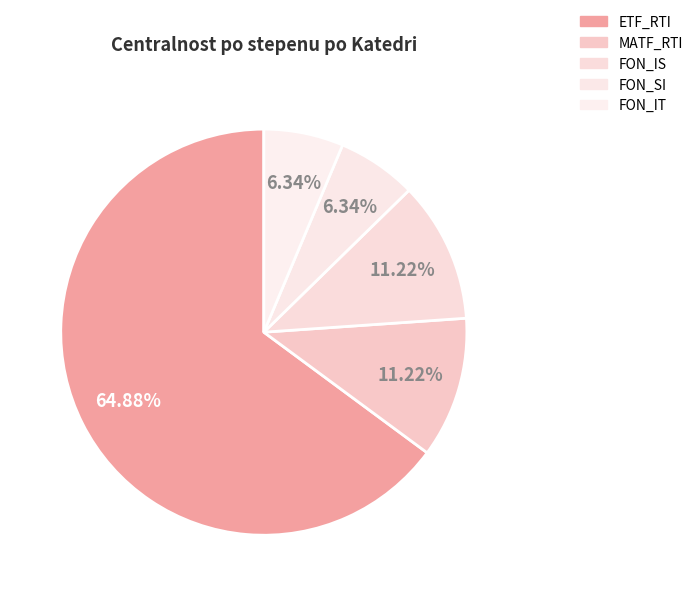

Is ETF_RTI the majority of the pie?

Yes